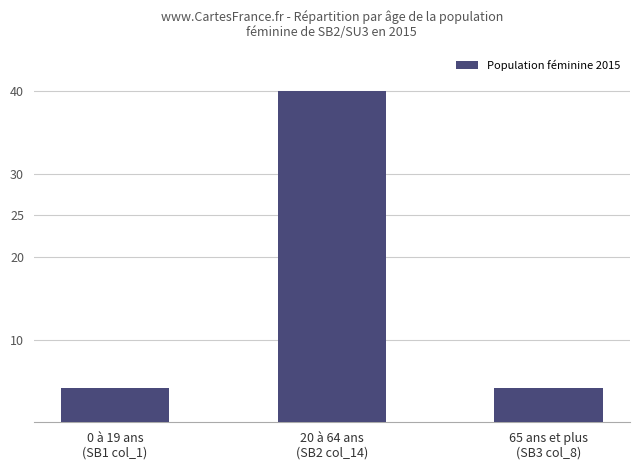

Which label corresponds to the largest value in the chart?

20 à 64 ans
(SB2 col_14)